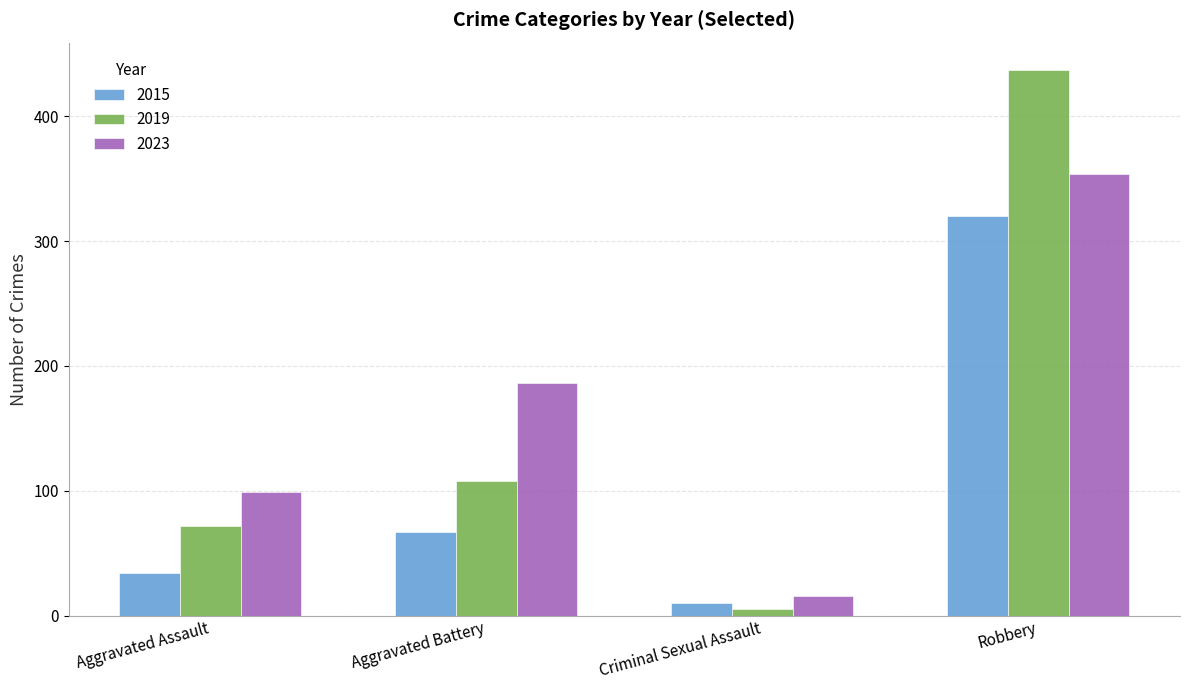

What is the average value of the 2015 series?

108